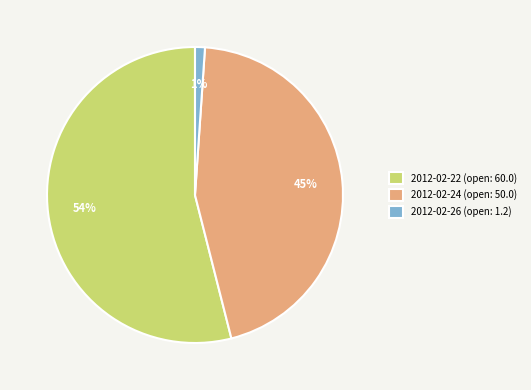

Is there any slice that represents more than half of the pie?

Yes